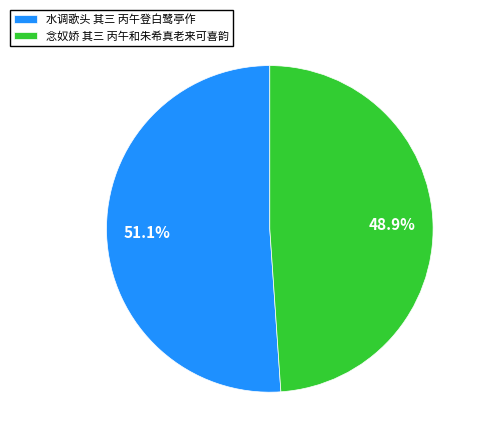

How many slices are in this pie chart?

2